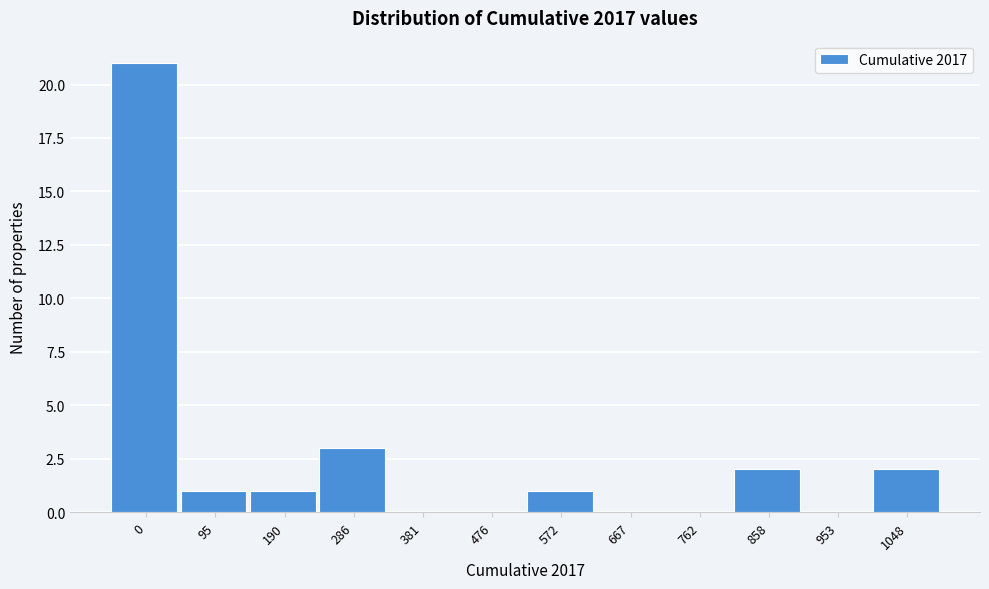

Reading left to right, extract all data points from this chart.

0=21	95=1	190=1	286=3	381=0	476=0	572=1	667=0	762=0	858=2	953=0	1048=2